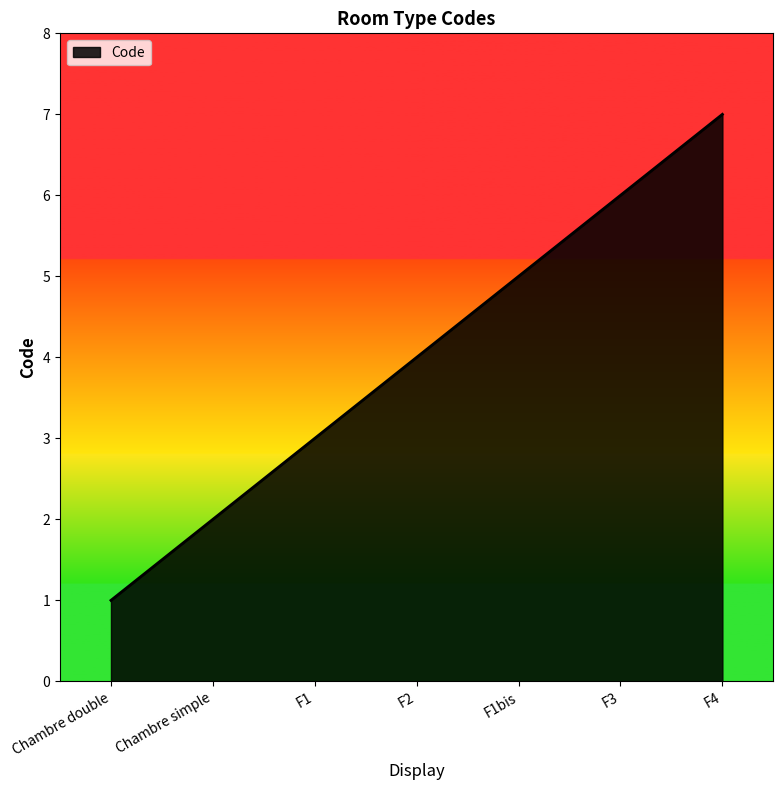

What is the difference between the second highest and second lowest values?

4